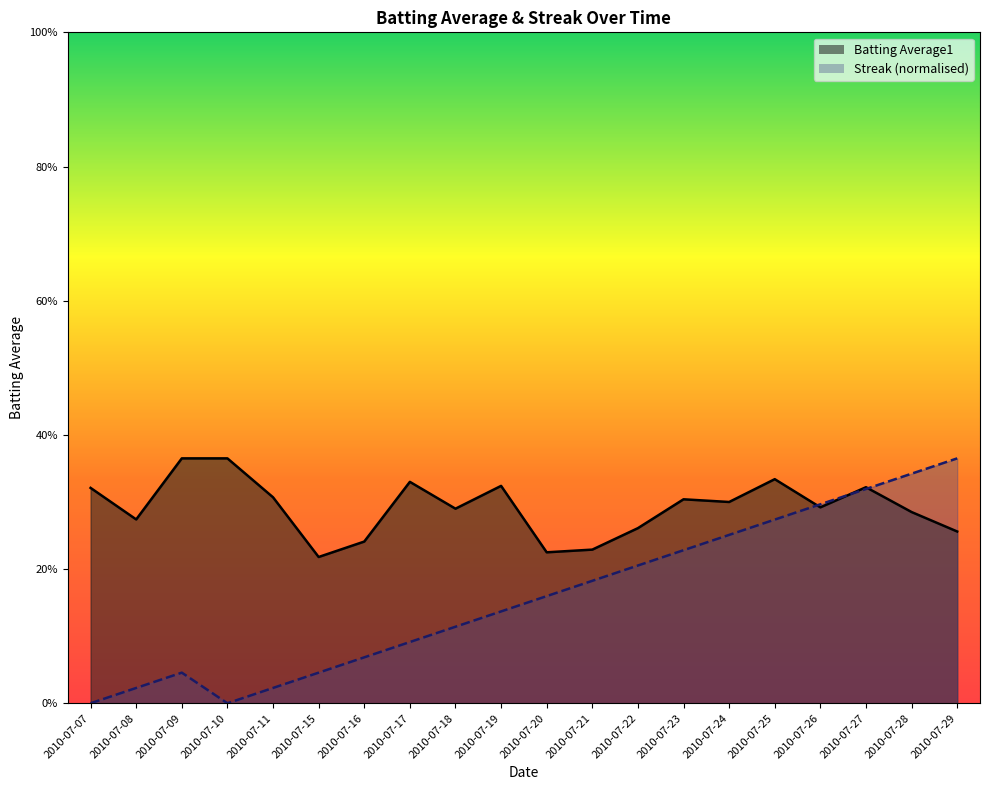

Does the chart have visible grid lines?

No